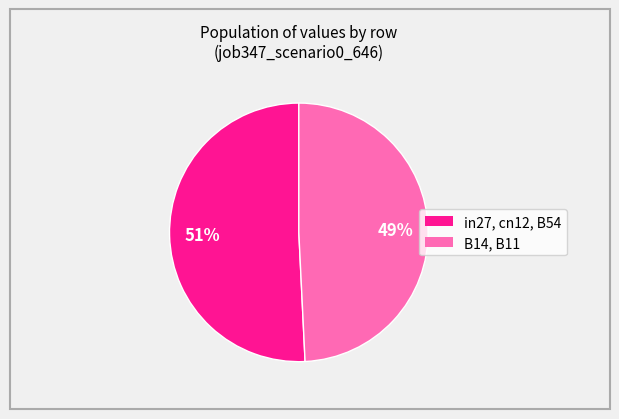

To the nearest percent, what is the difference between the largest and smallest slice percentages?

2%